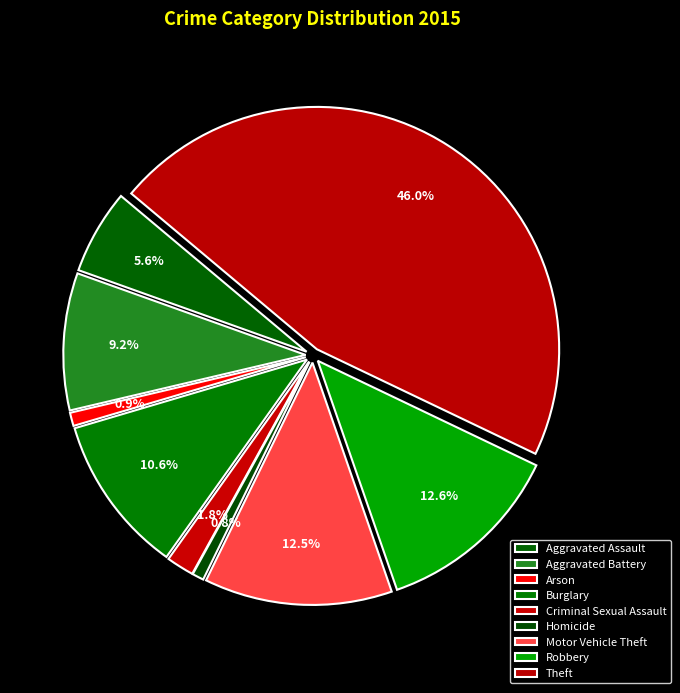

What is the ratio of the value at Homicide to the value at Robbery?

0.1